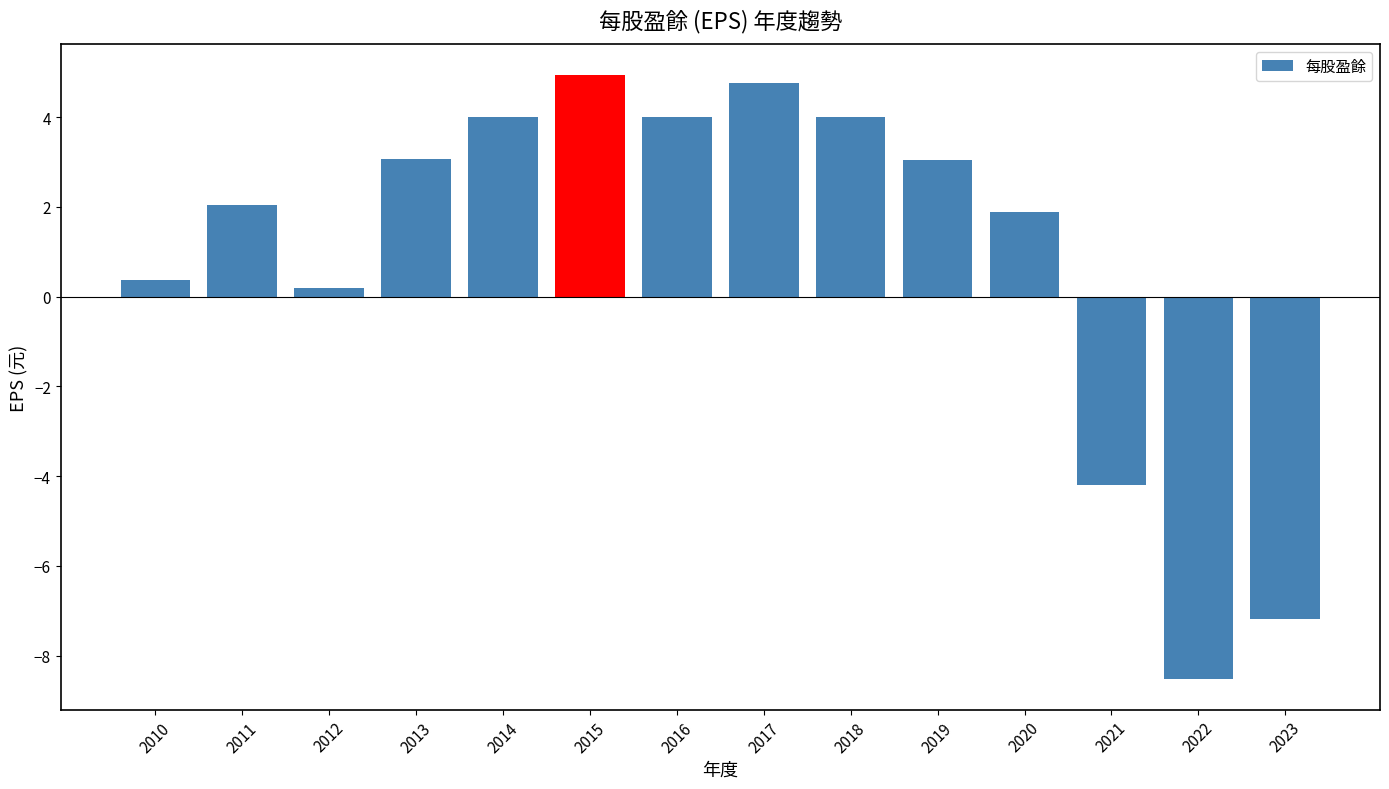

At which category does the chart reach its peak across all series?

2015